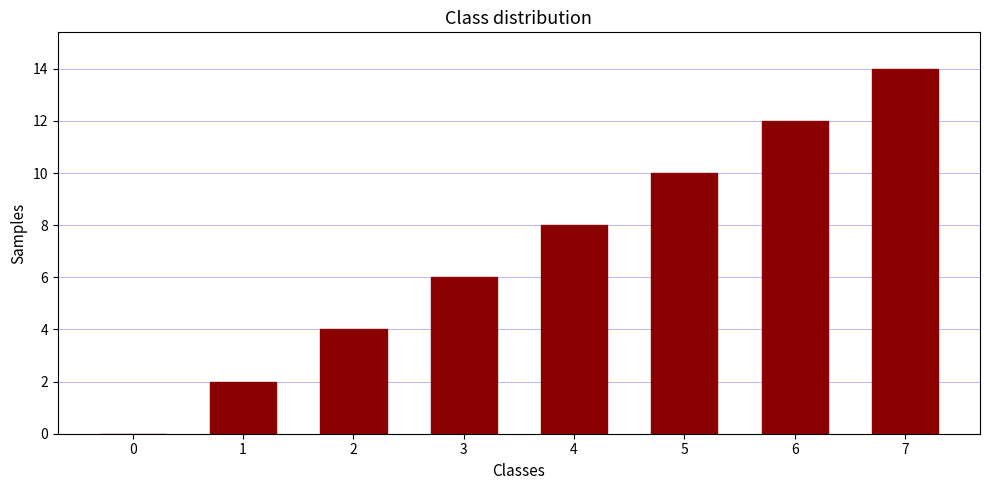

What is the change in value from 2 to 3?

+2